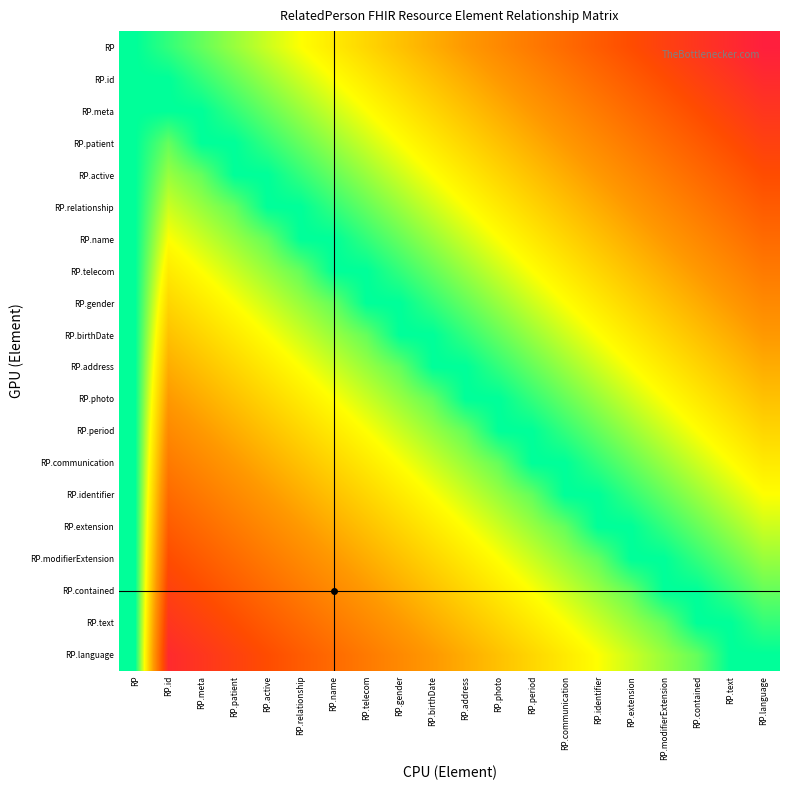

Reading right to left, transcribe all the data shown in this chart.

RP: RP.language=0.1	RP.text=0.1	RP.contained=0.2	RP.modifierExtension=0.2	RP.extension=0.2	RP.identifier=0.3	RP.communication=0.3	RP.period=0.4	RP.photo=0.4	RP.address=0.5	RP.birthDate=0.6	RP.gender=0.6	RP.telecom=0.7	RP.name=0.7	RP.relationship=0.8	RP.active=0.8	RP.patient=0.8	RP.meta=0.9	RP.id=0.9	RP=1.0
RP.id: RP.language=0.1	RP.text=0.2	RP.contained=0.2	RP.modifierExtension=0.2	RP.extension=0.3	RP.identifier=0.3	RP.communication=0.4	RP.period=0.4	RP.photo=0.5	RP.address=0.6	RP.birthDate=0.6	RP.gender=0.7	RP.telecom=0.7	RP.name=0.8	RP.relationship=0.8	RP.active=0.8	RP.patient=0.9	RP.meta=0.9	RP.id=1.0	RP=1.0
RP.meta: RP.language=0.2	RP.text=0.2	RP.contained=0.2	RP.modifierExtension=0.3	RP.extension=0.3	RP.identifier=0.4	RP.communication=0.4	RP.period=0.5	RP.photo=0.6	RP.address=0.6	RP.birthDate=0.7	RP.gender=0.7	RP.telecom=0.8	RP.name=0.8	RP.relationship=0.8	RP.active=0.9	RP.patient=0.9	RP.meta=1.0	RP.id=1.0	RP=1.0
RP.patient: RP.language=0.2	RP.text=0.2	RP.contained=0.3	RP.modifierExtension=0.3	RP.extension=0.4	RP.identifier=0.4	RP.communication=0.5	RP.period=0.6	RP.photo=0.6	RP.address=0.7	RP.birthDate=0.7	RP.gender=0.8	RP.telecom=0.8	RP.name=0.8	RP.relationship=0.9	RP.active=0.9	RP.patient=1.0	RP.meta=1.0	RP.id=0.9	RP=1.0
RP.active: RP.language=0.2	RP.text=0.3	RP.contained=0.3	RP.modifierExtension=0.4	RP.extension=0.4	RP.identifier=0.5	RP.communication=0.6	RP.period=0.6	RP.photo=0.7	RP.address=0.7	RP.birthDate=0.8	RP.gender=0.8	RP.telecom=0.8	RP.name=0.9	RP.relationship=0.9	RP.active=1.0	RP.patient=1.0	RP.meta=0.9	RP.id=0.8	RP=1.0
RP.relationship: RP.language=0.3	RP.text=0.3	RP.contained=0.4	RP.modifierExtension=0.4	RP.extension=0.5	RP.identifier=0.6	RP.communication=0.6	RP.period=0.7	RP.photo=0.7	RP.address=0.8	RP.birthDate=0.8	RP.gender=0.8	RP.telecom=0.9	RP.name=0.9	RP.relationship=1.0	RP.active=1.0	RP.patient=0.9	RP.meta=0.8	RP.id=0.8	RP=1.0
RP.name: RP.language=0.3	RP.text=0.4	RP.contained=0.4	RP.modifierExtension=0.5	RP.extension=0.6	RP.identifier=0.6	RP.communication=0.7	RP.period=0.7	RP.photo=0.8	RP.address=0.8	RP.birthDate=0.8	RP.gender=0.9	RP.telecom=0.9	RP.name=1.0	RP.relationship=1.0	RP.active=0.9	RP.patient=0.8	RP.meta=0.8	RP.id=0.8	RP=1.0
RP.telecom: RP.language=0.4	RP.text=0.4	RP.contained=0.5	RP.modifierExtension=0.6	RP.extension=0.6	RP.identifier=0.7	RP.communication=0.7	RP.period=0.8	RP.photo=0.8	RP.address=0.8	RP.birthDate=0.9	RP.gender=0.9	RP.telecom=1.0	RP.name=1.0	RP.relationship=0.9	RP.active=0.8	RP.patient=0.8	RP.meta=0.8	RP.id=0.7	RP=1.0
RP.gender: RP.language=0.4	RP.text=0.5	RP.contained=0.6	RP.modifierExtension=0.6	RP.extension=0.7	RP.identifier=0.7	RP.communication=0.8	RP.period=0.8	RP.photo=0.8	RP.address=0.9	RP.birthDate=0.9	RP.gender=1.0	RP.telecom=1.0	RP.name=0.9	RP.relationship=0.8	RP.active=0.8	RP.patient=0.8	RP.meta=0.7	RP.id=0.7	RP=1.0
RP.birthDate: RP.language=0.5	RP.text=0.6	RP.contained=0.6	RP.modifierExtension=0.7	RP.extension=0.7	RP.identifier=0.8	RP.communication=0.8	RP.period=0.8	RP.photo=0.9	RP.address=0.9	RP.birthDate=1.0	RP.gender=1.0	RP.telecom=0.9	RP.name=0.8	RP.relationship=0.8	RP.active=0.8	RP.patient=0.7	RP.meta=0.7	RP.id=0.6	RP=1.0
RP.address: RP.language=0.6	RP.text=0.6	RP.contained=0.7	RP.modifierExtension=0.7	RP.extension=0.8	RP.identifier=0.8	RP.communication=0.8	RP.period=0.9	RP.photo=0.9	RP.address=1.0	RP.birthDate=1.0	RP.gender=0.9	RP.telecom=0.8	RP.name=0.8	RP.relationship=0.8	RP.active=0.7	RP.patient=0.7	RP.meta=0.6	RP.id=0.6	RP=1.0
RP.photo: RP.language=0.6	RP.text=0.7	RP.contained=0.7	RP.modifierExtension=0.8	RP.extension=0.8	RP.identifier=0.8	RP.communication=0.9	RP.period=0.9	RP.photo=1.0	RP.address=1.0	RP.birthDate=0.9	RP.gender=0.8	RP.telecom=0.8	RP.name=0.8	RP.relationship=0.7	RP.active=0.7	RP.patient=0.6	RP.meta=0.6	RP.id=0.5	RP=1.0
RP.period: RP.language=0.7	RP.text=0.7	RP.contained=0.8	RP.modifierExtension=0.8	RP.extension=0.8	RP.identifier=0.9	RP.communication=0.9	RP.period=1.0	RP.photo=1.0	RP.address=0.9	RP.birthDate=0.8	RP.gender=0.8	RP.telecom=0.8	RP.name=0.7	RP.relationship=0.7	RP.active=0.6	RP.patient=0.6	RP.meta=0.5	RP.id=0.4	RP=1.0
RP.communication: RP.language=0.7	RP.text=0.8	RP.contained=0.8	RP.modifierExtension=0.8	RP.extension=0.9	RP.identifier=0.9	RP.communication=1.0	RP.period=1.0	RP.photo=0.9	RP.address=0.8	RP.birthDate=0.8	RP.gender=0.8	RP.telecom=0.7	RP.name=0.7	RP.relationship=0.6	RP.active=0.6	RP.patient=0.5	RP.meta=0.4	RP.id=0.4	RP=1.0
RP.identifier: RP.language=0.8	RP.text=0.8	RP.contained=0.8	RP.modifierExtension=0.9	RP.extension=0.9	RP.identifier=1.0	RP.communication=1.0	RP.period=0.9	RP.photo=0.8	RP.address=0.8	RP.birthDate=0.8	RP.gender=0.7	RP.telecom=0.7	RP.name=0.6	RP.relationship=0.6	RP.active=0.5	RP.patient=0.4	RP.meta=0.4	RP.id=0.3	RP=1.0
RP.extension: RP.language=0.8	RP.text=0.8	RP.contained=0.9	RP.modifierExtension=0.9	RP.extension=1.0	RP.identifier=1.0	RP.communication=0.9	RP.period=0.8	RP.photo=0.8	RP.address=0.8	RP.birthDate=0.7	RP.gender=0.7	RP.telecom=0.6	RP.name=0.6	RP.relationship=0.5	RP.active=0.4	RP.patient=0.4	RP.meta=0.3	RP.id=0.3	RP=1.0
RP.modifierExtension: RP.language=0.8	RP.text=0.9	RP.contained=0.9	RP.modifierExtension=1.0	RP.extension=1.0	RP.identifier=0.9	RP.communication=0.8	RP.period=0.8	RP.photo=0.8	RP.address=0.7	RP.birthDate=0.7	RP.gender=0.6	RP.telecom=0.6	RP.name=0.5	RP.relationship=0.4	RP.active=0.4	RP.patient=0.3	RP.meta=0.3	RP.id=0.2	RP=1.0
RP.contained: RP.language=0.9	RP.text=0.9	RP.contained=1.0	RP.modifierExtension=1.0	RP.extension=0.9	RP.identifier=0.8	RP.communication=0.8	RP.period=0.8	RP.photo=0.7	RP.address=0.7	RP.birthDate=0.6	RP.gender=0.6	RP.telecom=0.5	RP.name=0.4	RP.relationship=0.4	RP.active=0.3	RP.patient=0.3	RP.meta=0.2	RP.id=0.2	RP=1.0
RP.text: RP.language=0.9	RP.text=1.0	RP.contained=1.0	RP.modifierExtension=0.9	RP.extension=0.8	RP.identifier=0.8	RP.communication=0.8	RP.period=0.7	RP.photo=0.7	RP.address=0.6	RP.birthDate=0.6	RP.gender=0.5	RP.telecom=0.4	RP.name=0.4	RP.relationship=0.3	RP.active=0.3	RP.patient=0.2	RP.meta=0.2	RP.id=0.2	RP=1.0
RP.language: RP.language=1.0	RP.text=1.0	RP.contained=0.9	RP.modifierExtension=0.8	RP.extension=0.8	RP.identifier=0.8	RP.communication=0.7	RP.period=0.7	RP.photo=0.6	RP.address=0.6	RP.birthDate=0.5	RP.gender=0.4	RP.telecom=0.4	RP.name=0.3	RP.relationship=0.3	RP.active=0.2	RP.patient=0.2	RP.meta=0.2	RP.id=0.1	RP=1.0